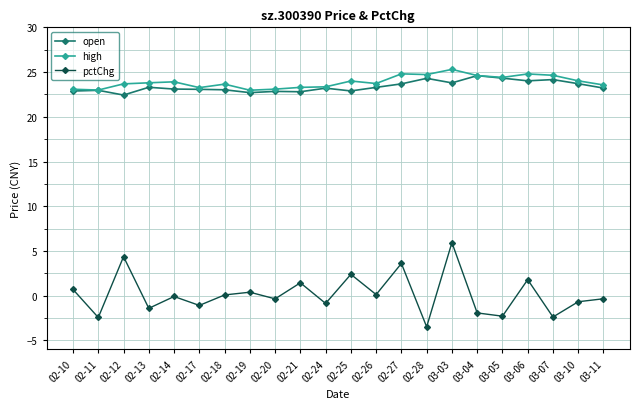

What is the difference between the pctChg values at 02-21 and 03-03?

4.5